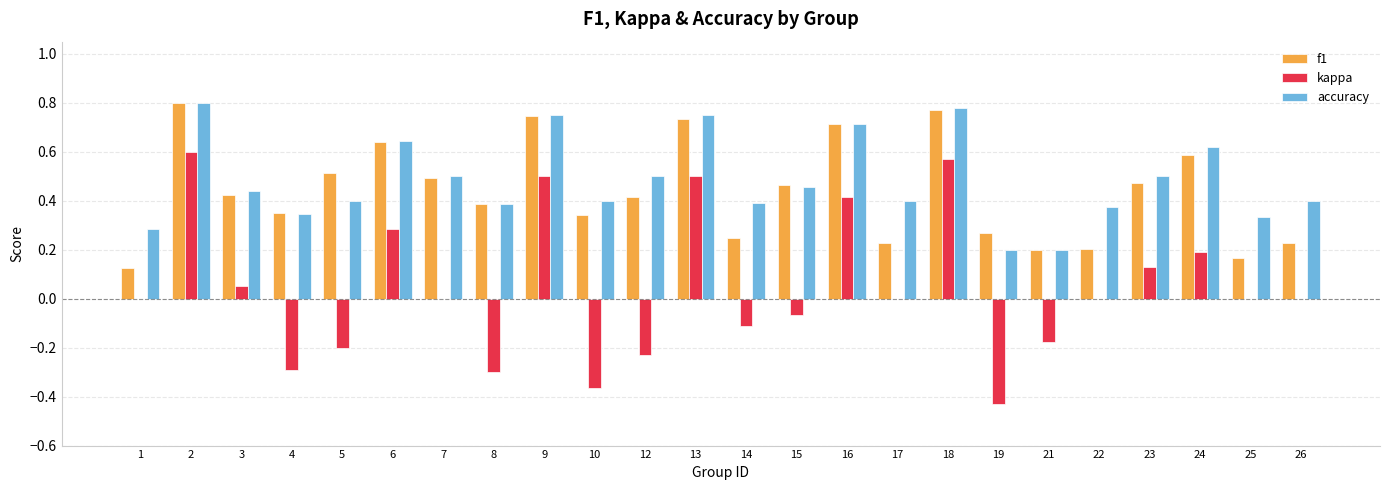

Does the chart contain stacked bars?

No